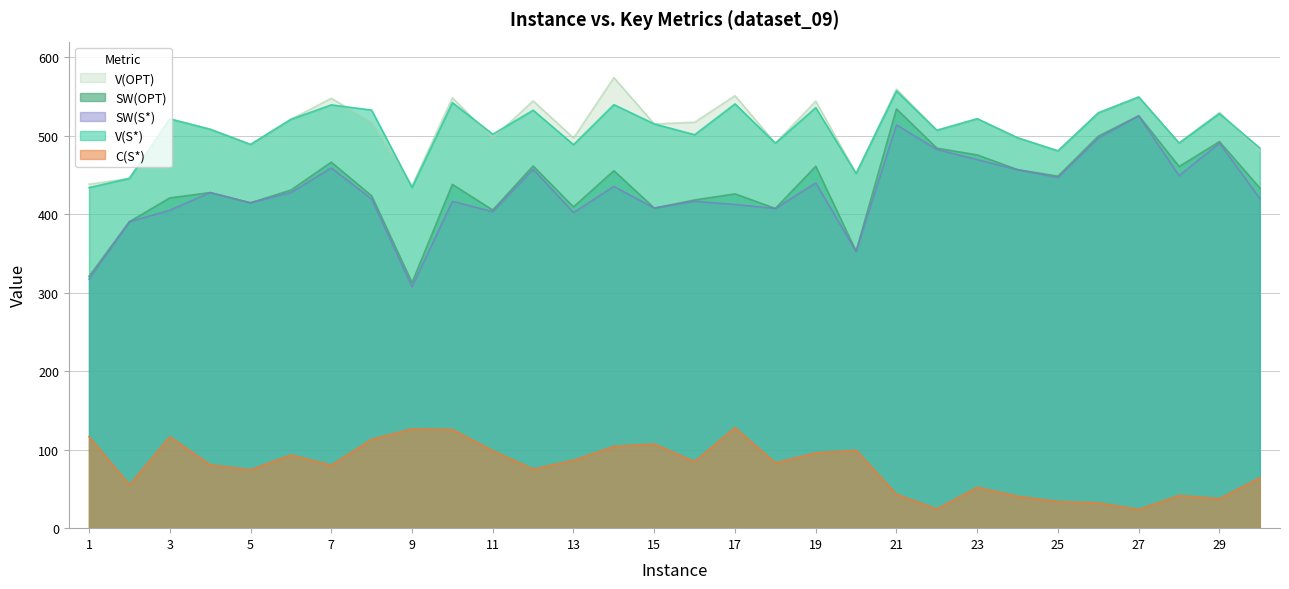

At which category does C(S*) reach its first local peak?

3